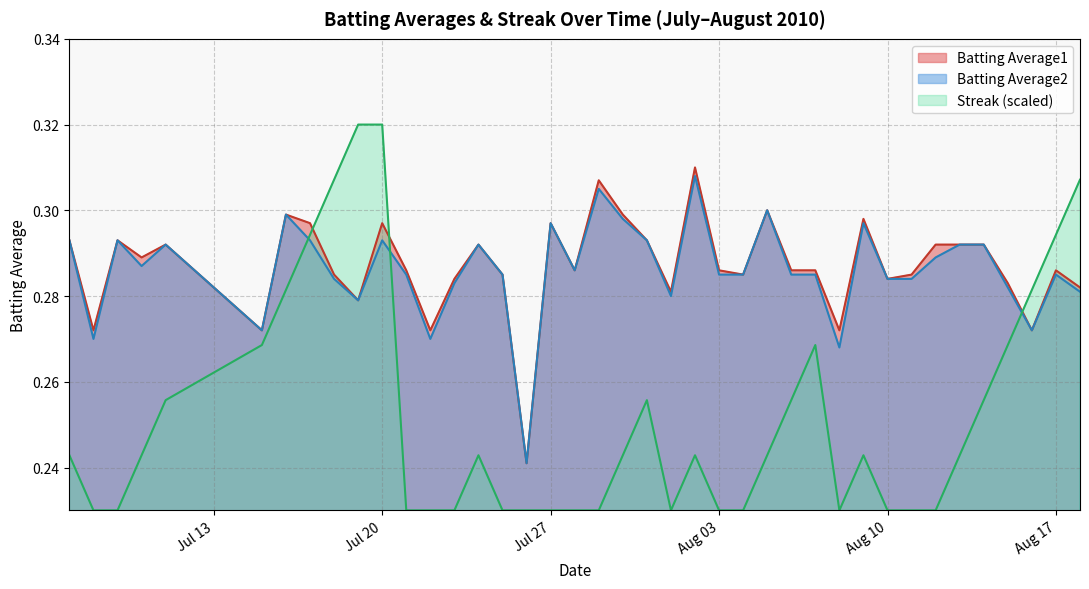

Does the chart have visible grid lines?

Yes